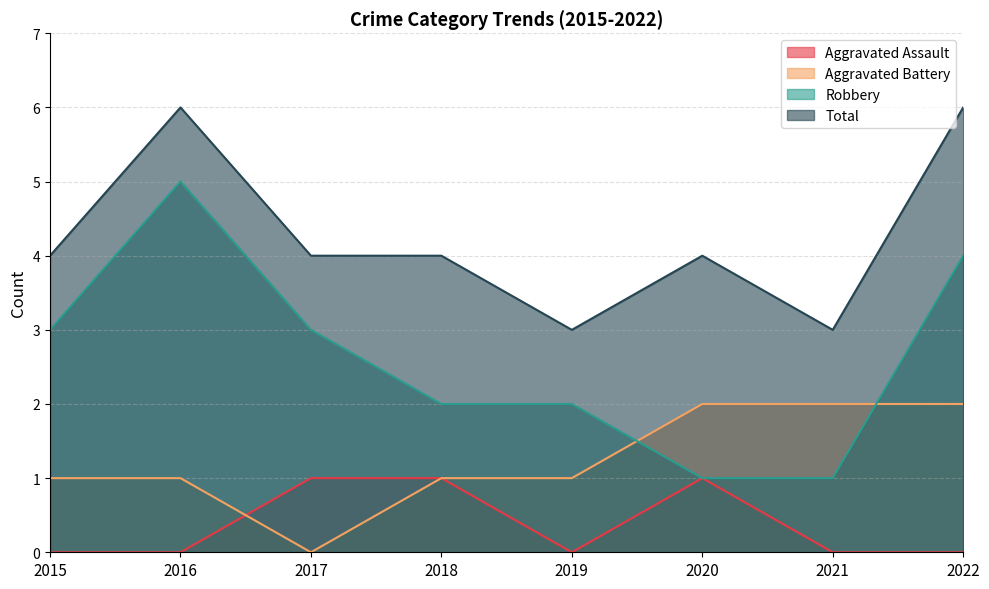

At 2015, list the series in order from smallest to largest.

Aggravated Assault, Aggravated Battery, Robbery, Total